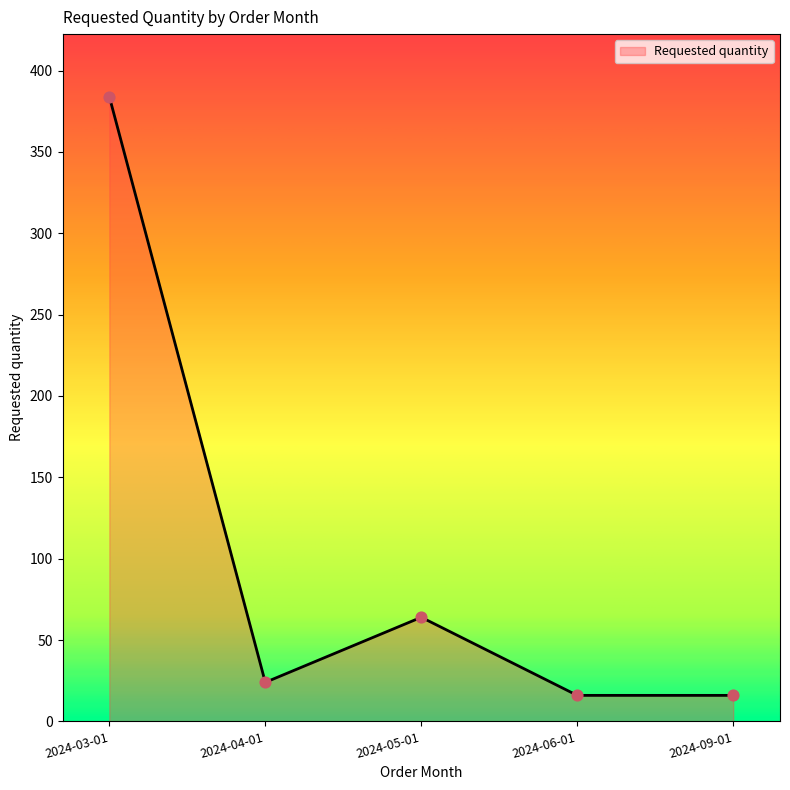

Approximately how many times larger is the value at 2024-05-01 compared to 2024-03-01?

0.2